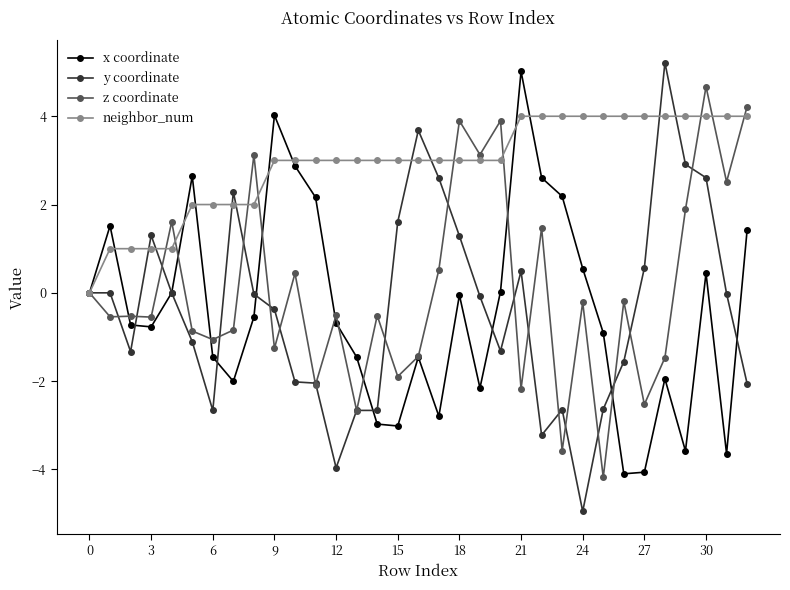

What is the value of the z coordinate point at the 13th from the left?

-0.5